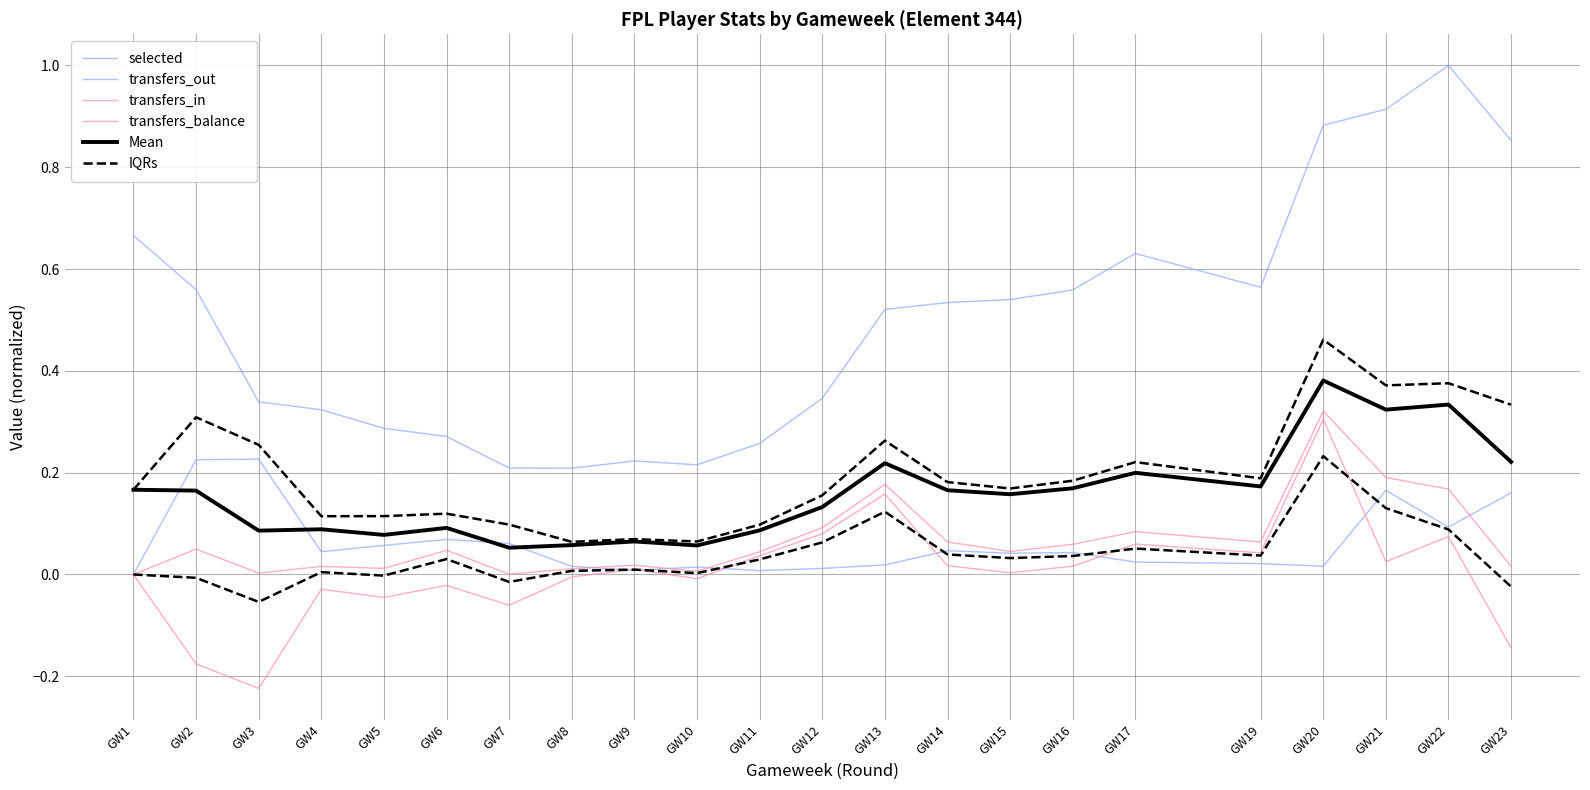

Between GW21 and GW4, which is larger?

GW21